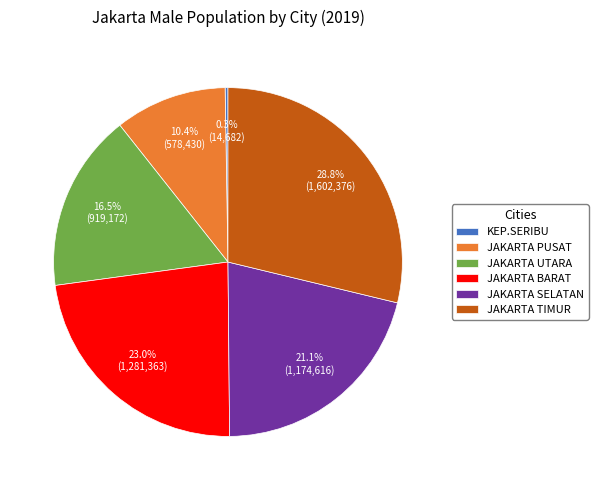

Is there a majority slice in this chart?

No